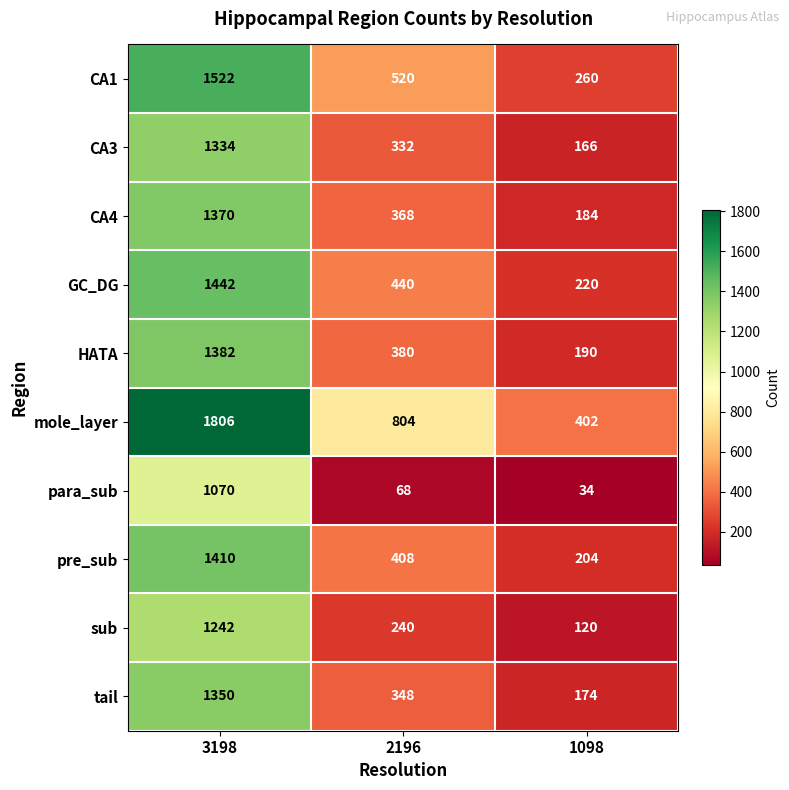

What is the minimum value shown in the chart?

34